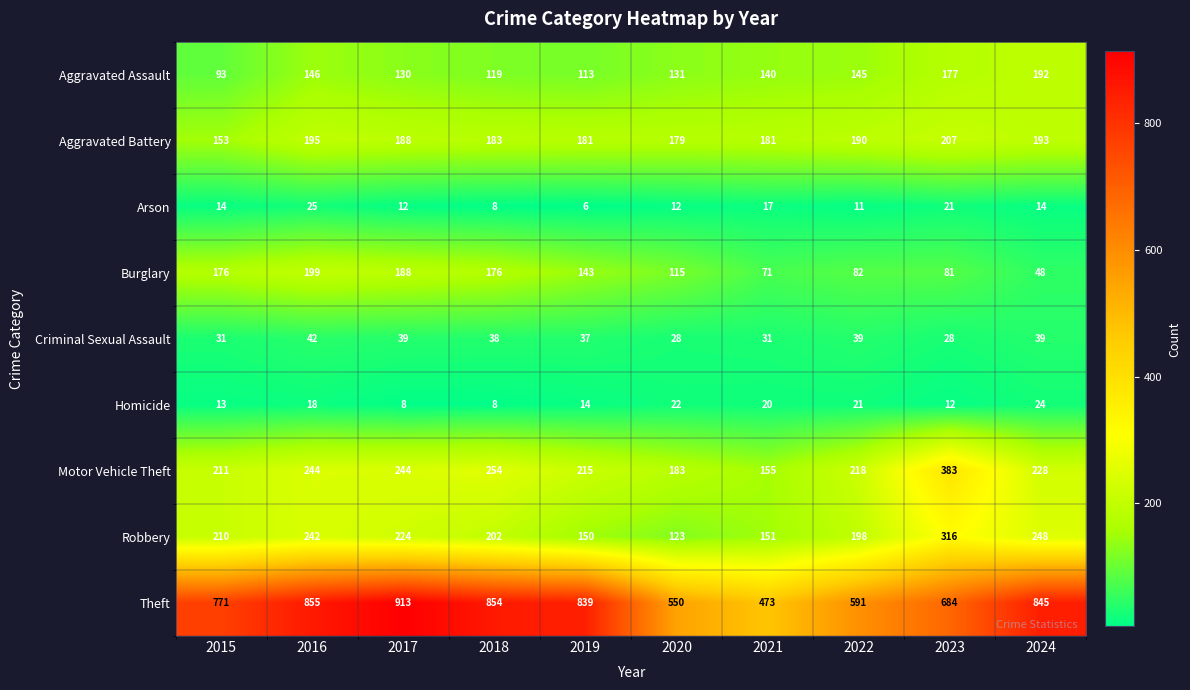

Is it true that Criminal Sexual Assault equals 37 at 2019?

True